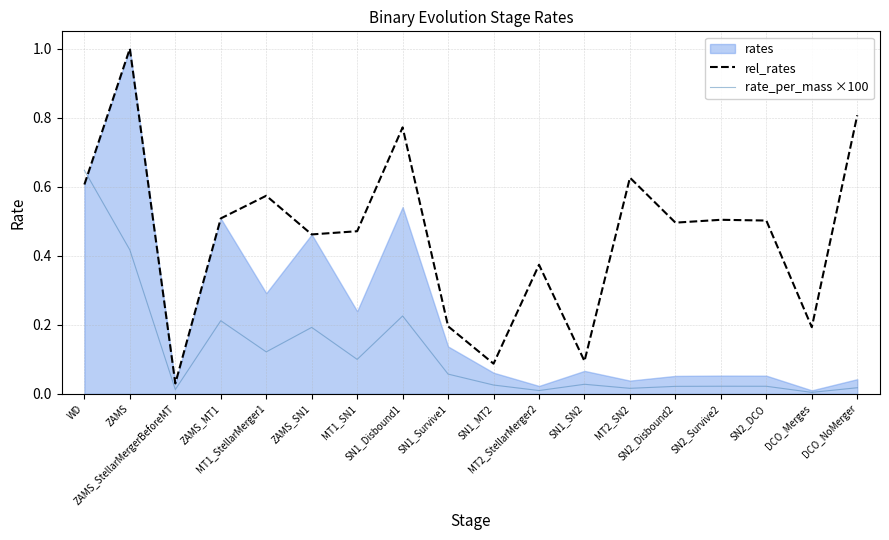

List the labels in order of rate_per_mass ×100 value, largest first.

WD, ZAMS, SN1_Disbound1, ZAMS_MT1, ZAMS_SN1, MT1_StellarMerger1, MT1_SN1, SN1_Survive1, SN1_SN2, SN1_MT2, SN2_Survive2, SN2_DCO, SN2_Disbound2, DCO_NoMerger, MT2_SN2, ZAMS_StellarMergerBeforeMT, MT2_StellarMerger2, DCO_Merges